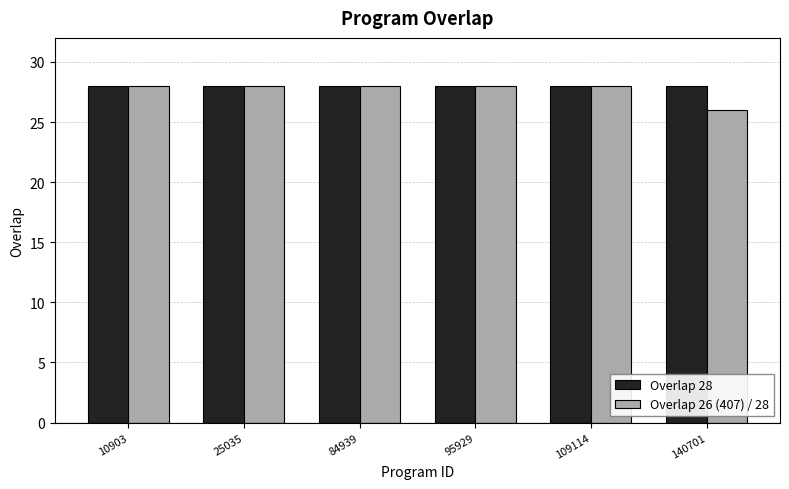

What is the maximum value shown in the chart?

28